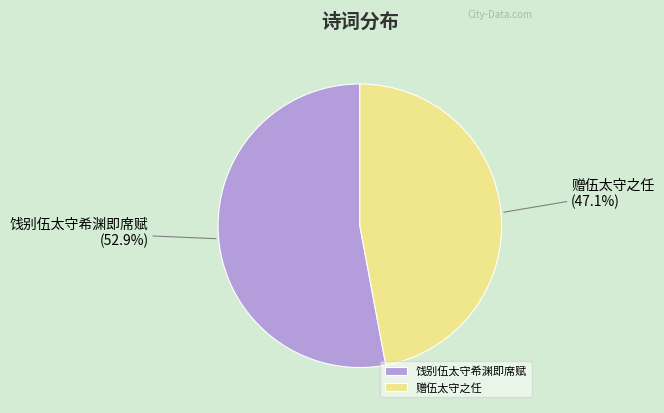

What is the largest slice in the pie chart?

饯别伍太守希渊即席赋